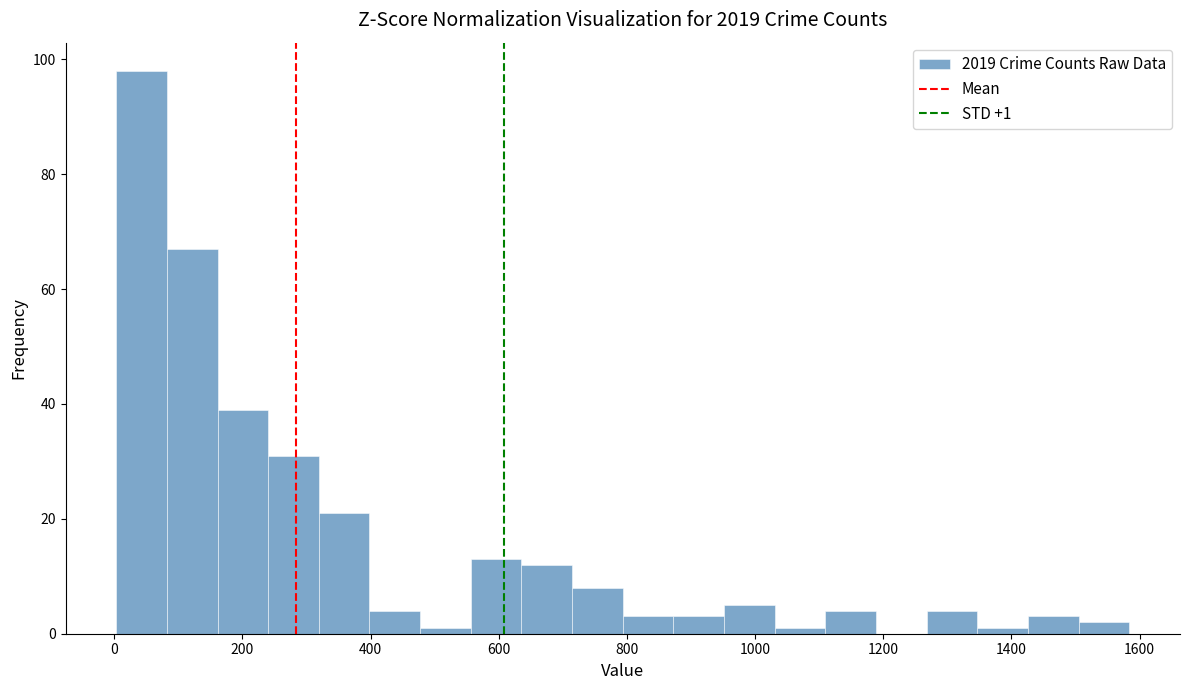

Read against the x-axis, roughly where is the centre of the tallest bar?

40